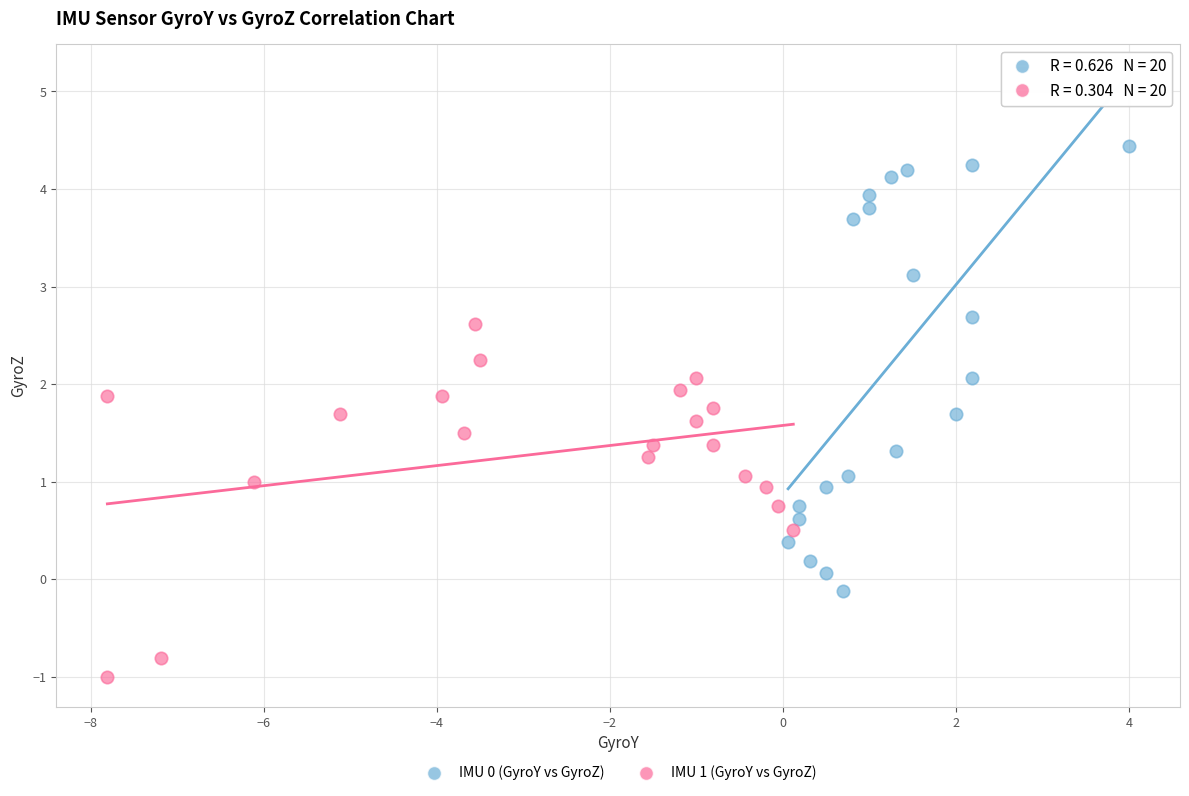

Which series has the widest spread of Y values?

IMU 0 (GyroY vs GyroZ)